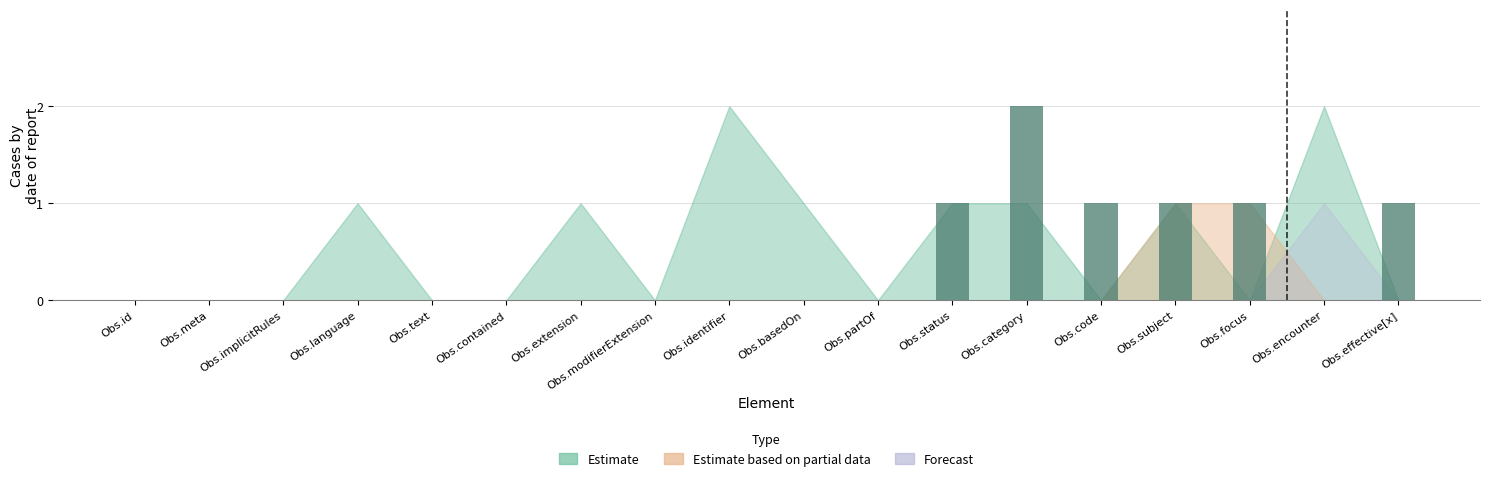

The value at Obs.identifier is 0. True or false?

True